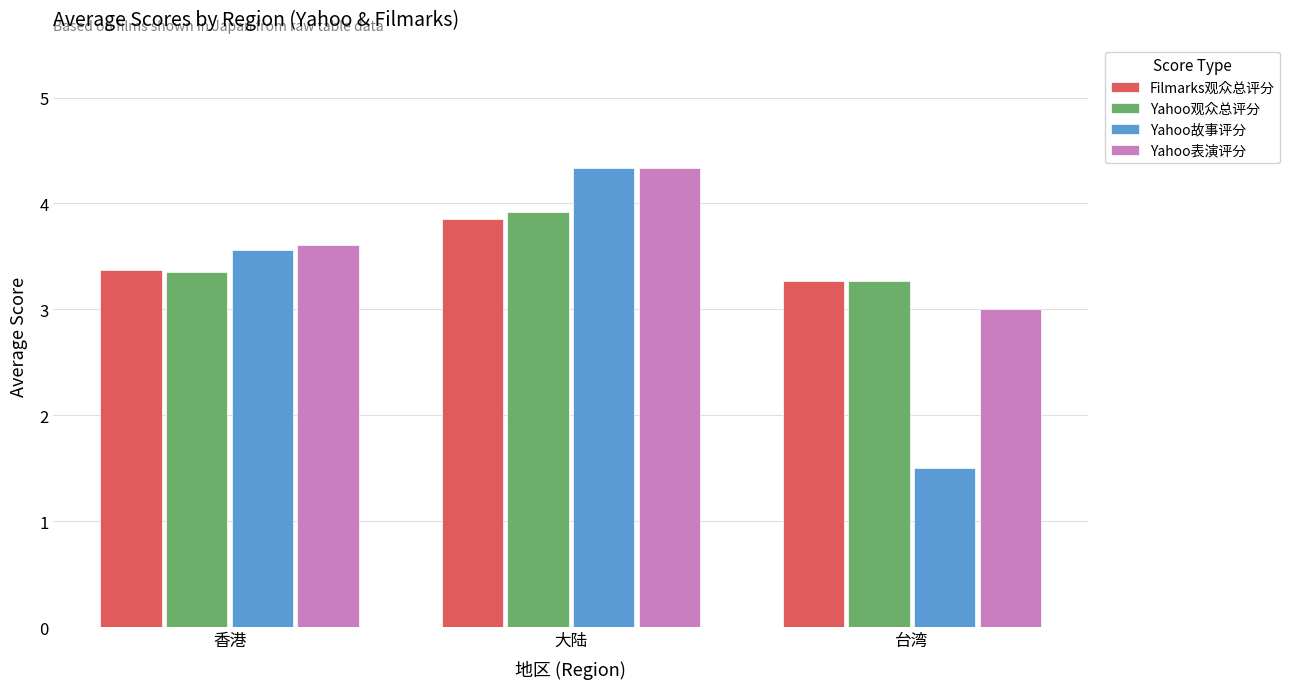

What is the label of the 1st bar from the left?

香港